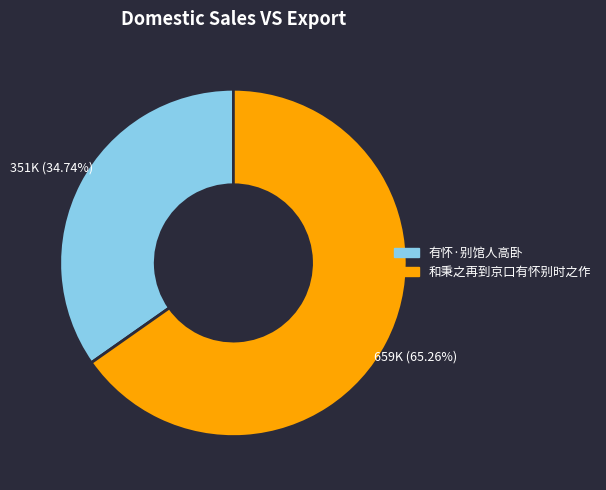

How many slices are in this pie chart?

2